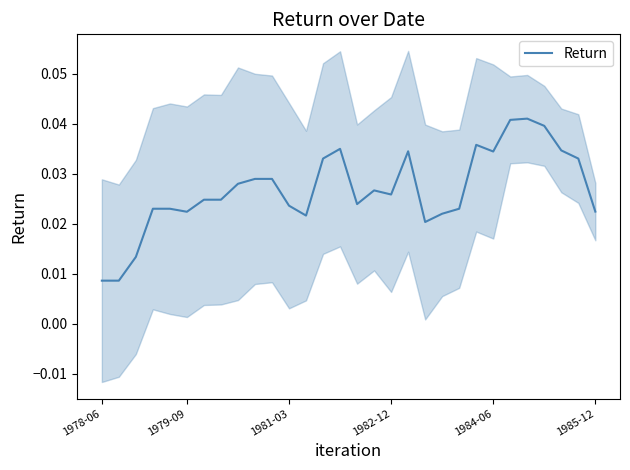

List the labels in order of value, largest first.

25, 24, 26, 22, 14, 27, 18, 23, 13, 28, 9, 10, 8, 16, 17, 6, 7, 15, 11, 1982-12, 1984-06, 21, 29, 1985-12, 20, 12, 19, 1981-03, 1978-06, 1979-09